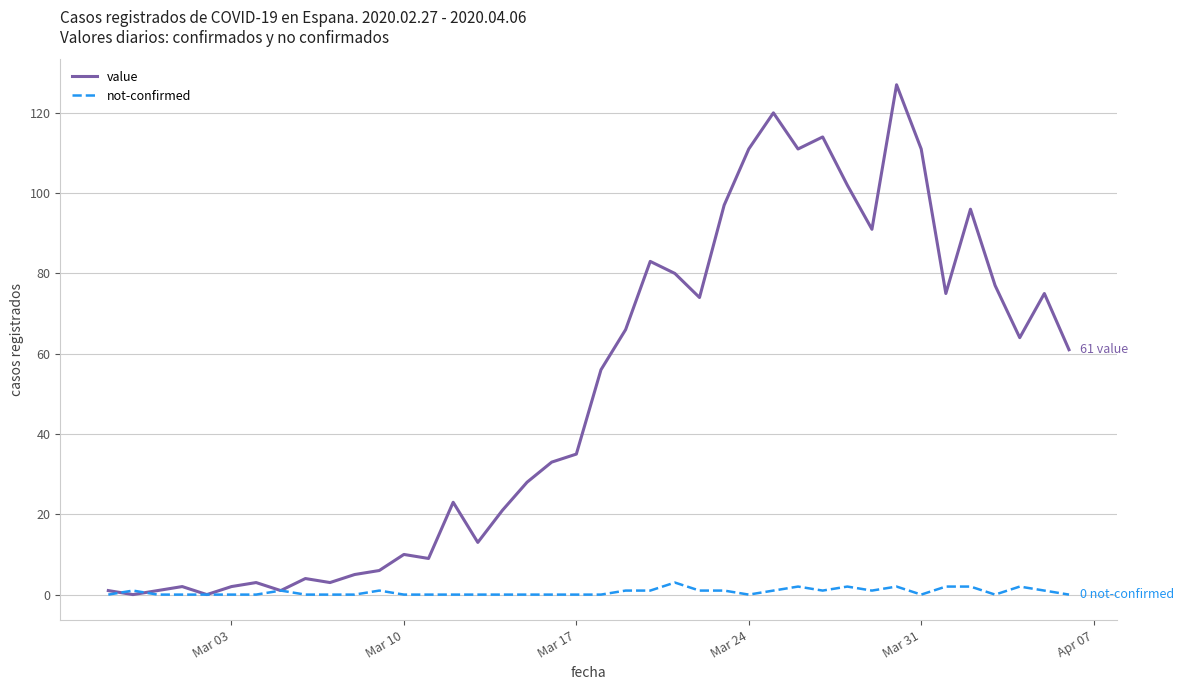

Which series has the widest spread of values?

value